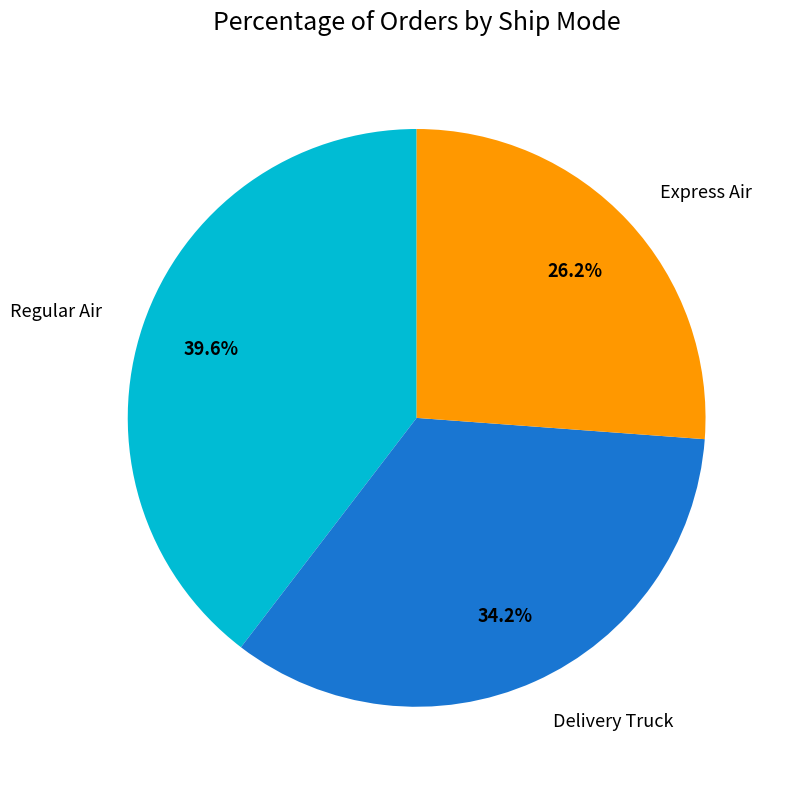

To the nearest percent, what percentage of the pie is Express Air?

26%